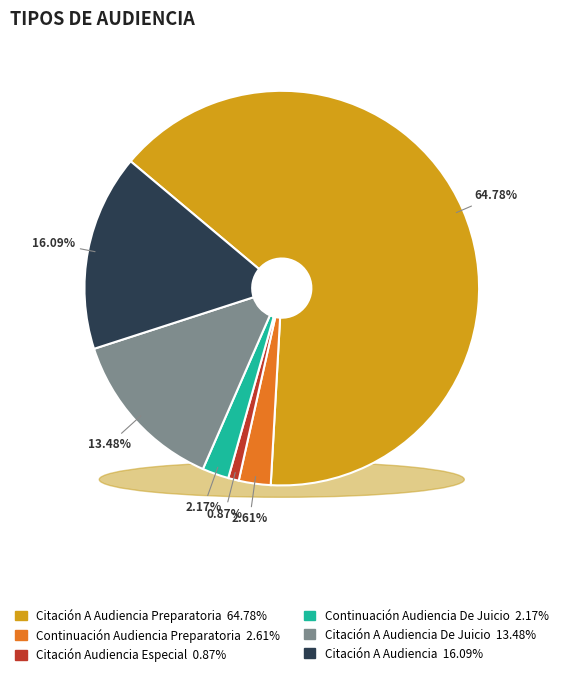

What portion of the pie excludes Citación A Audiencia Preparatoria?

35.2%